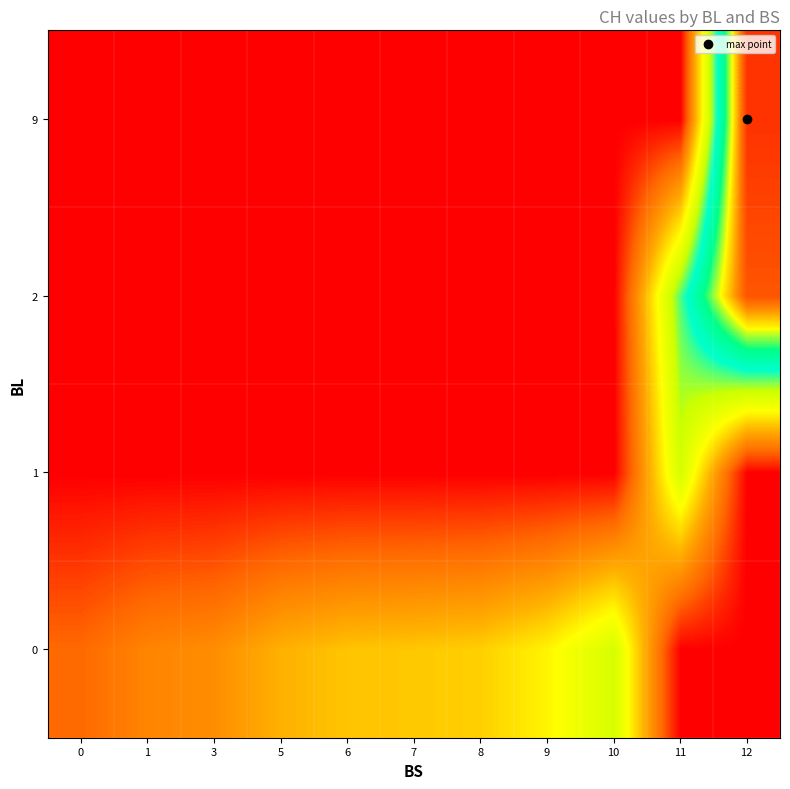

What is the difference between the highest and lowest values at 12?

430